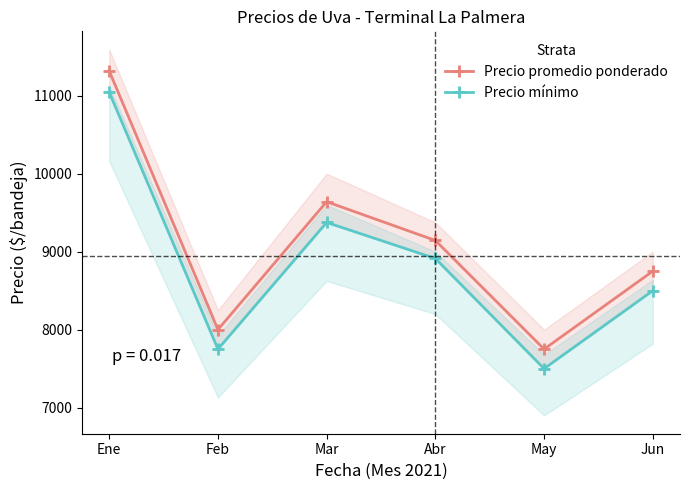

How many values in the Precio mínimo series exceed 8912?

3